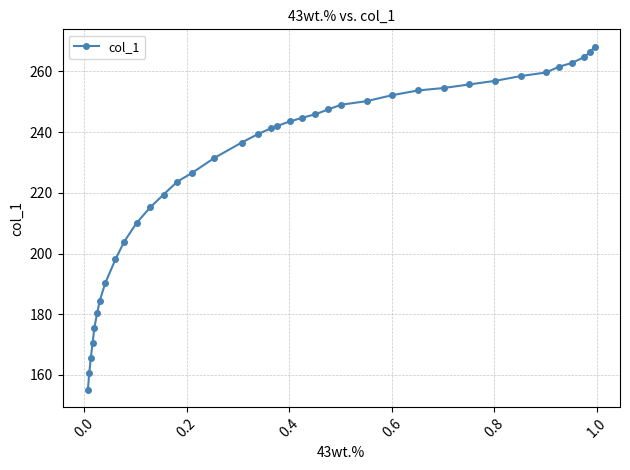

Reading left to right, extract all data points from this chart.

155.0	160.5	165.5	170.5	175.6	180.2	184.5	190.3	198.1	203.9	210.1	215.2	219.4	223.7	226.4	231.5	236.6	239.3	241.2	242.0	243.6	244.7	245.9	247.5	249.0	250.2	252.2	253.7	254.5	255.7	256.9	258.5	259.7	261.6	262.8	264.7	266.3	268.2